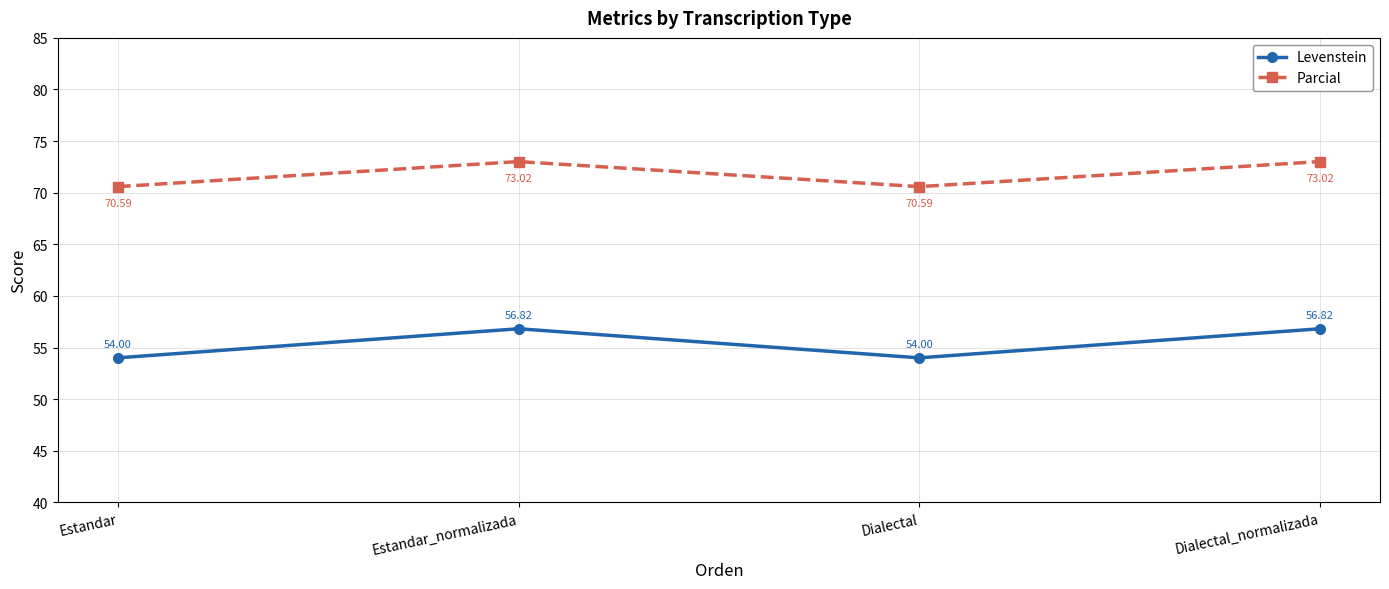

Which series has the largest total across all categories?

Parcial